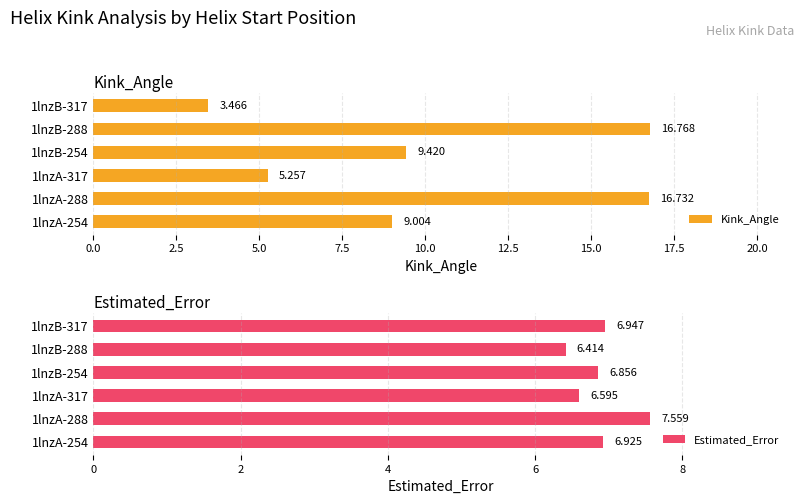

What is the average value of the Estimated_Error series?

6.9